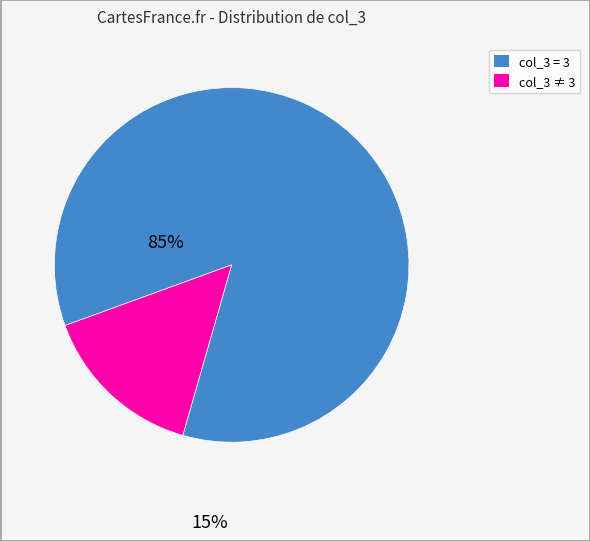

Is there a majority slice in this chart?

Yes